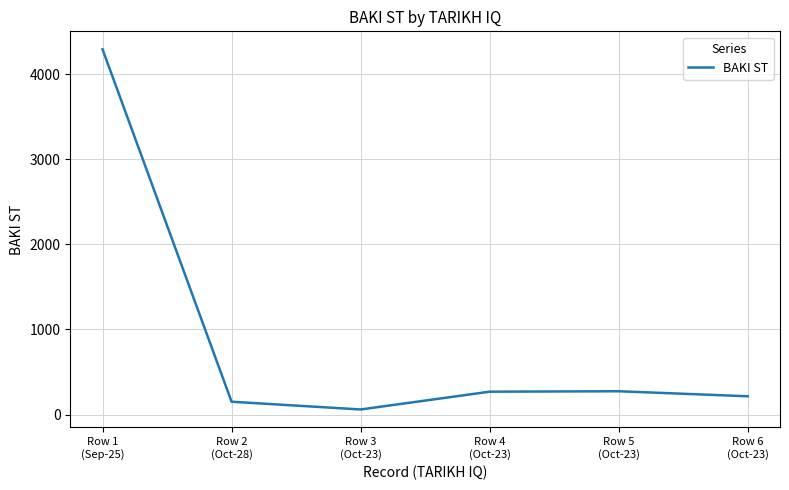

What is the change in value from Row 2
(Oct-28) to Row 5
(Oct-23)?

+123.0